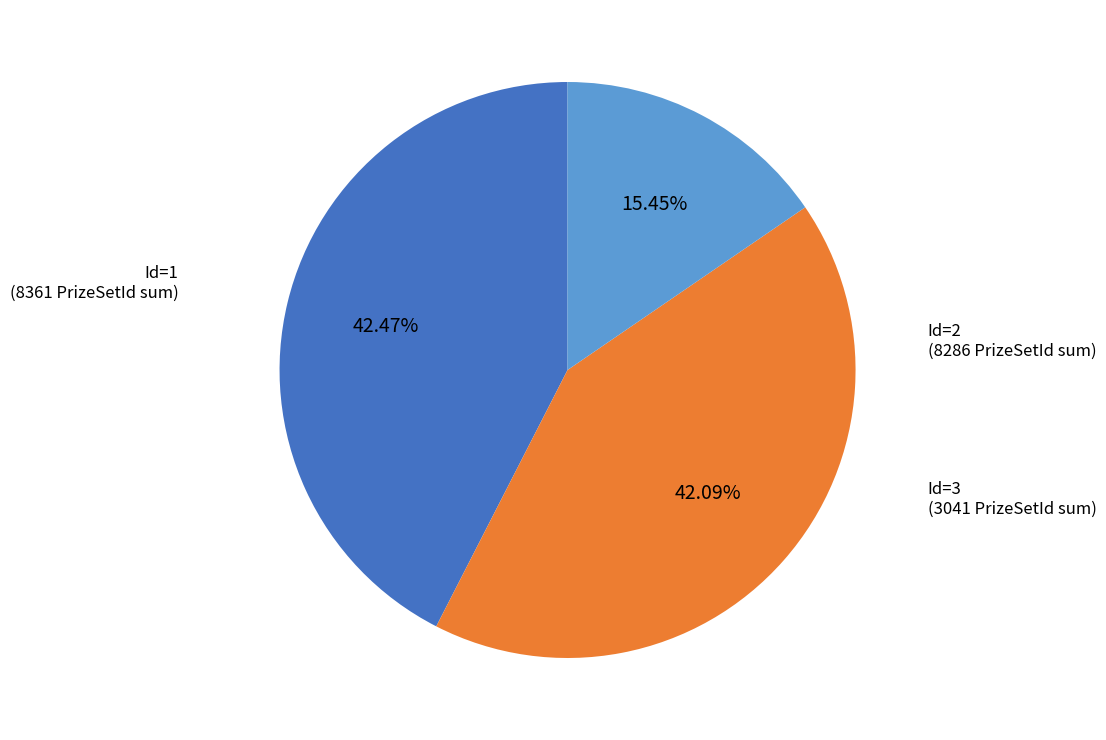

Is there a majority slice in this chart?

No